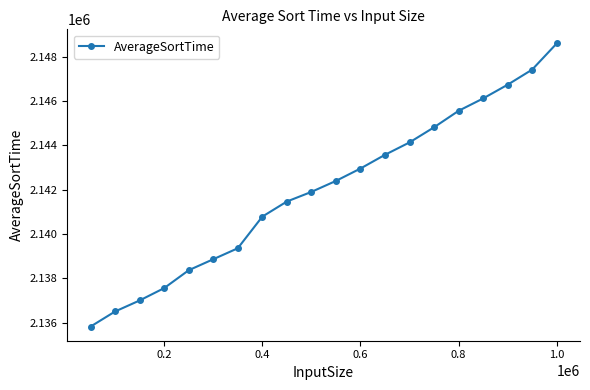

What is the difference between the maximum and minimum values?

12783